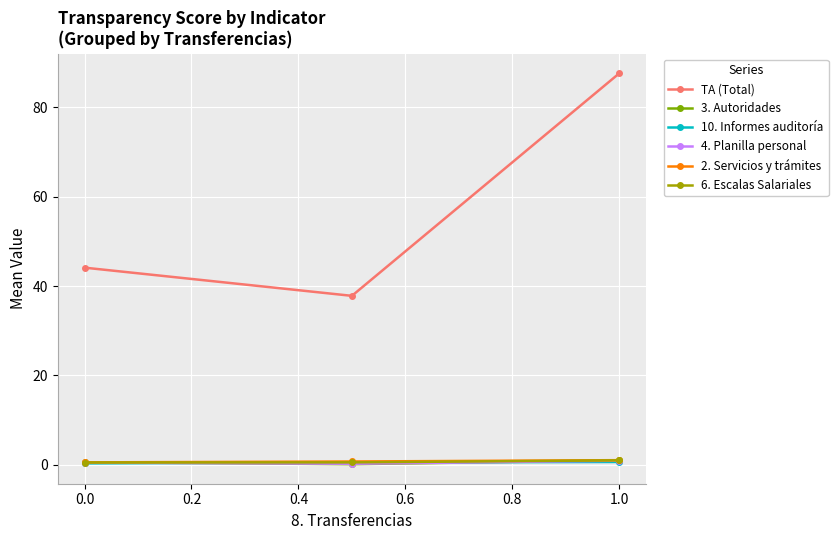

At how many categories does at least one series exceed 16?

3